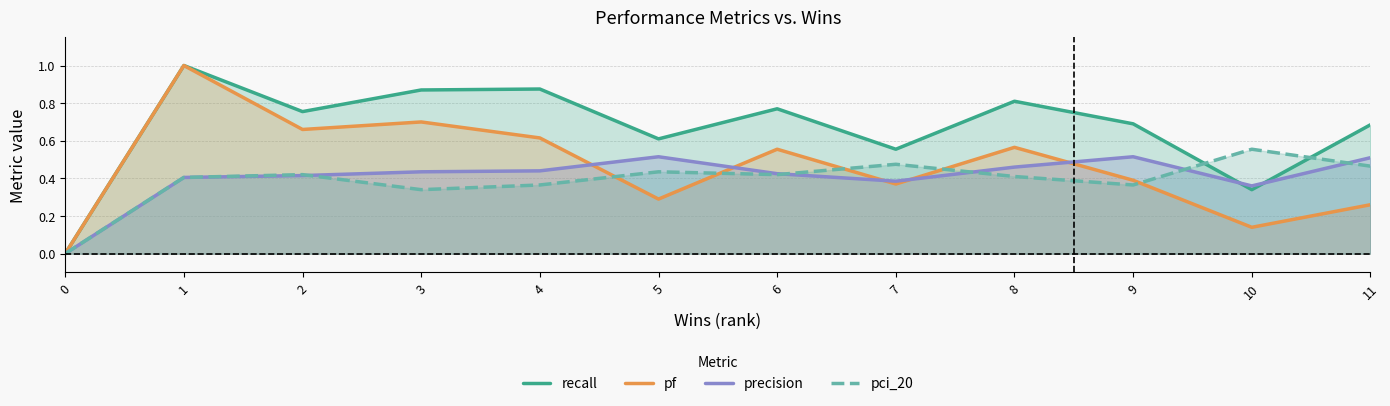

What value does the precision series have at 7?

0.4